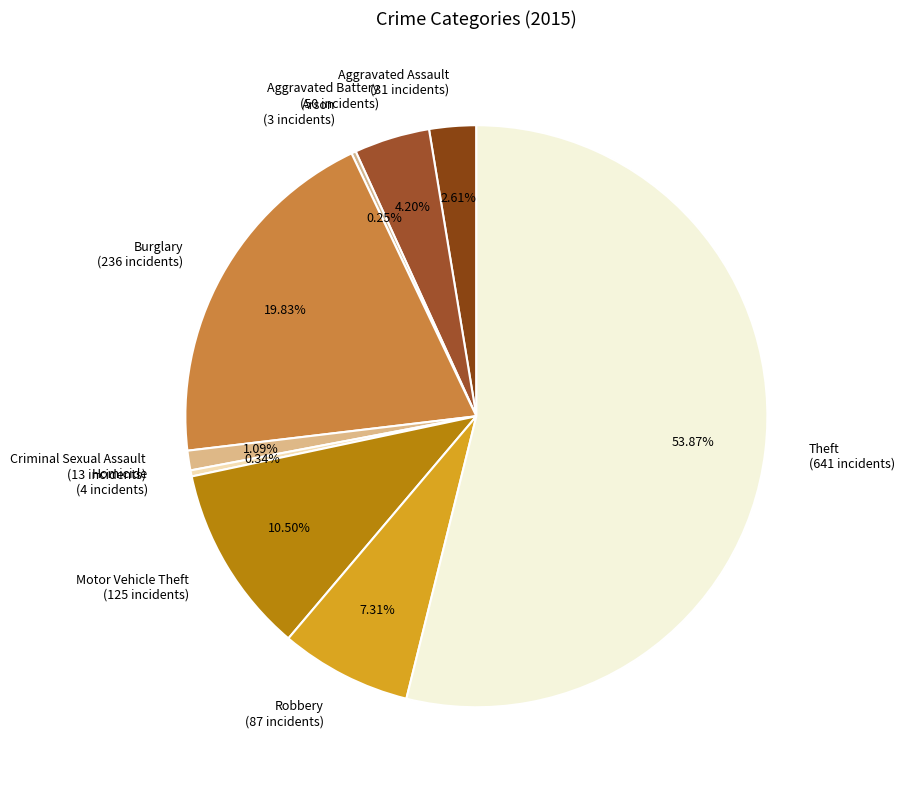

To the nearest percent, what is the difference between the Criminal Sexual Assault and Aggravated Battery slice percentages?

3%